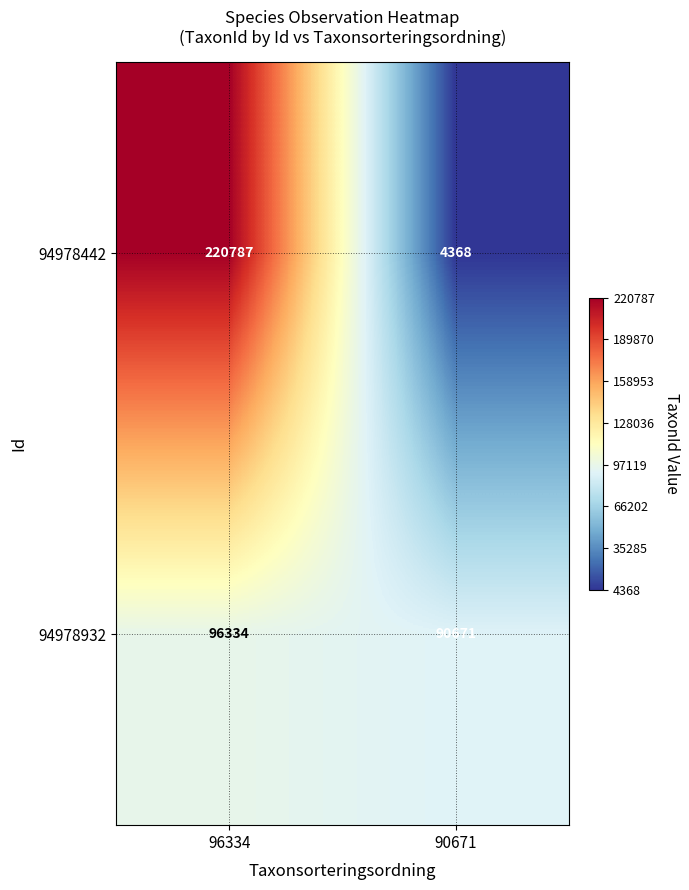

The value of 94978442 at 96334 is 220787. True or false?

True